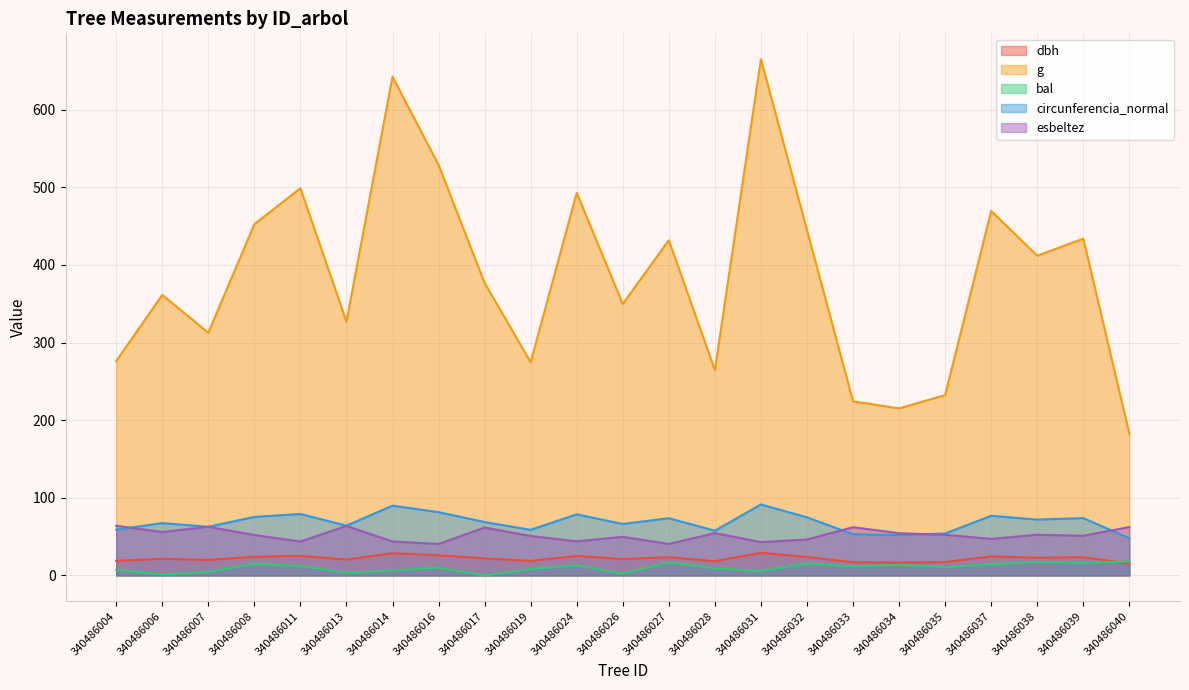

At how many categories does at least one series exceed 447?

7